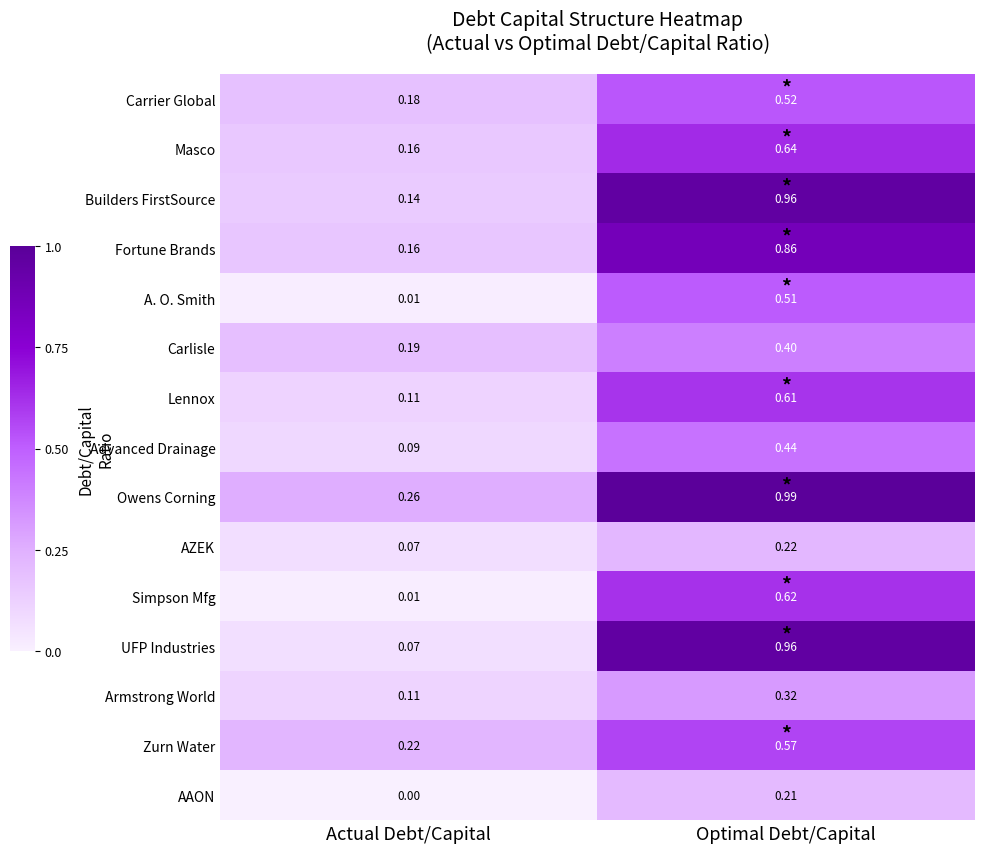

Which series changed the most between Actual Debt/Capital and Optimal Debt/Capital?

UFP Industries